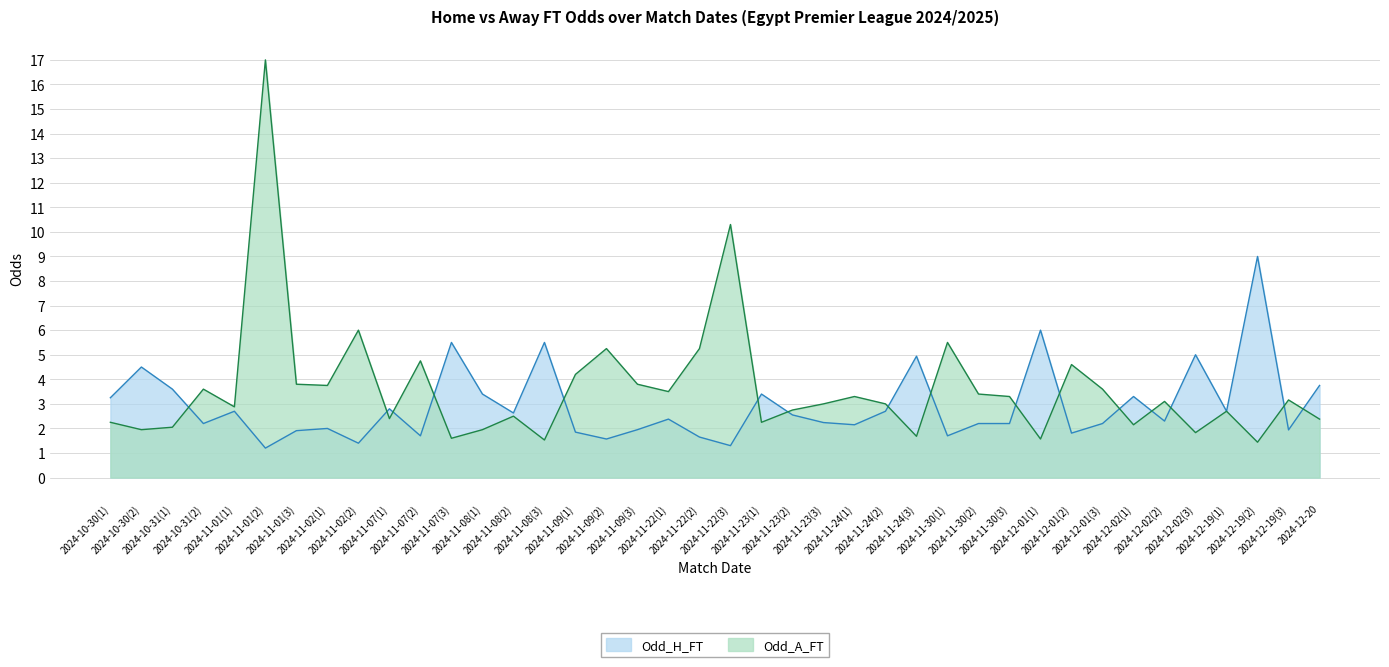

Which has a higher value, 2024-11-08(2) or 2024-12-02(1)?

2024-12-02(1)